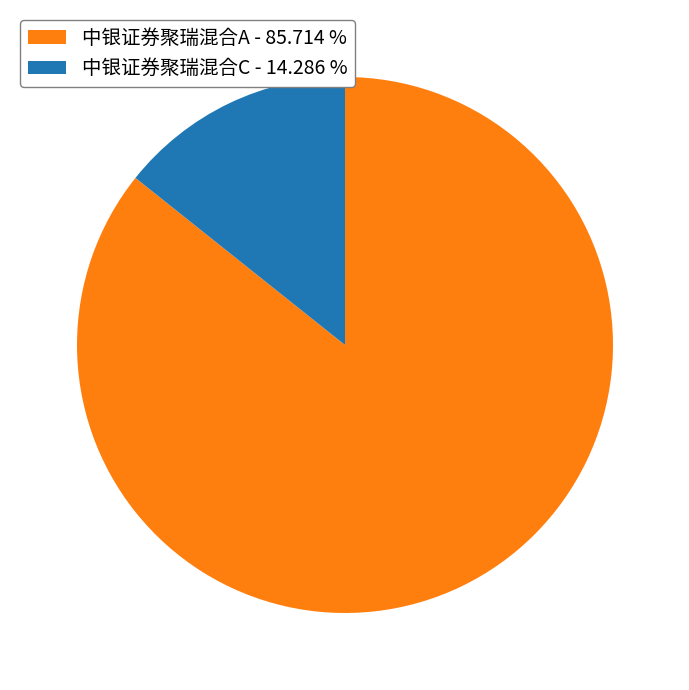

Between 中银证券聚瑞混合A - 85.714 % and 中银证券聚瑞混合C - 14.286 %, which is larger?

中银证券聚瑞混合A - 85.714 %